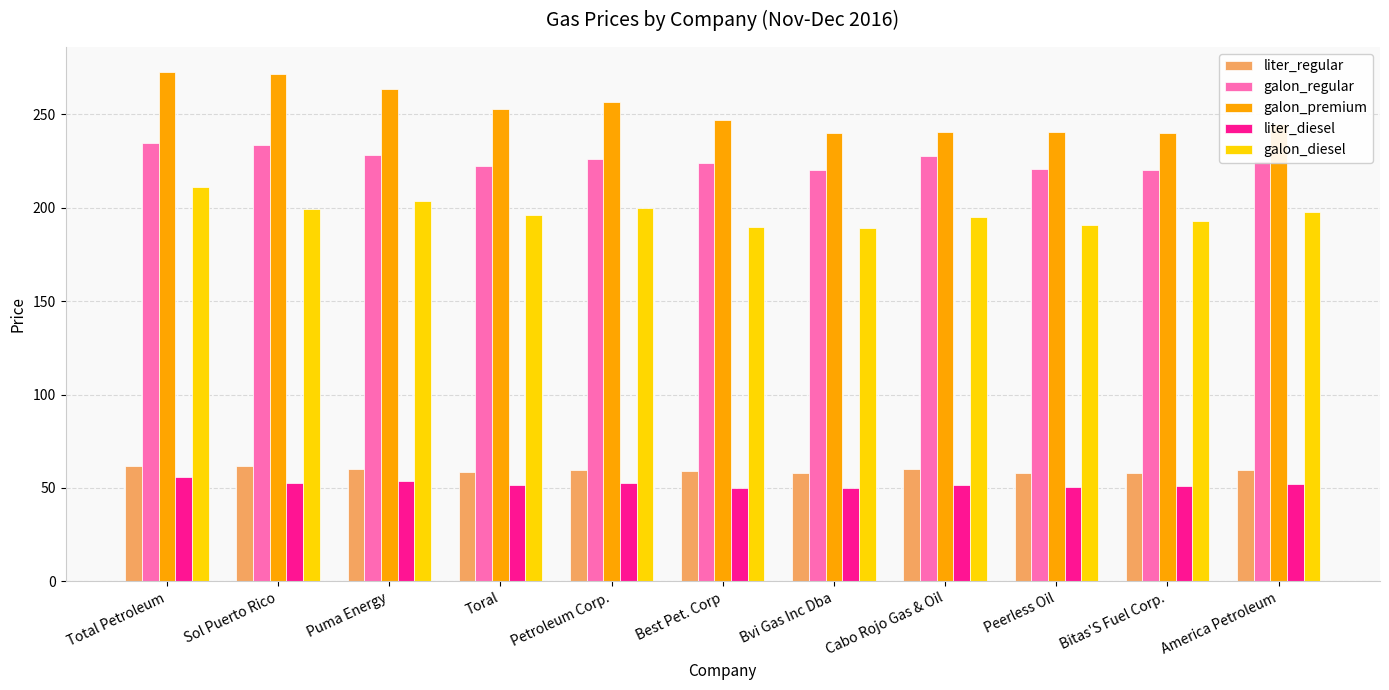

What is the minimum value for galon_regular?

219.9